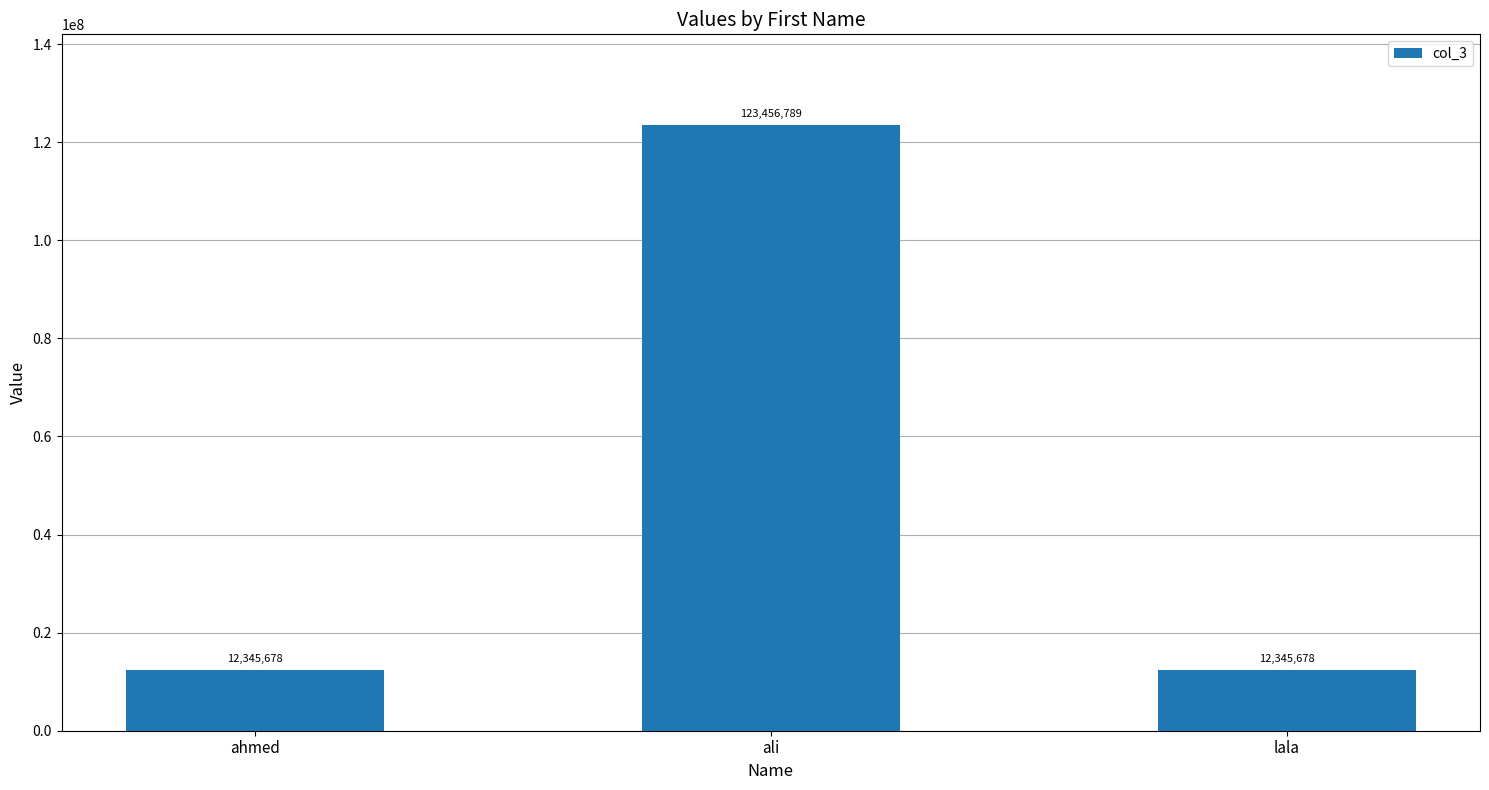

Does the chart contain any negative values?

No